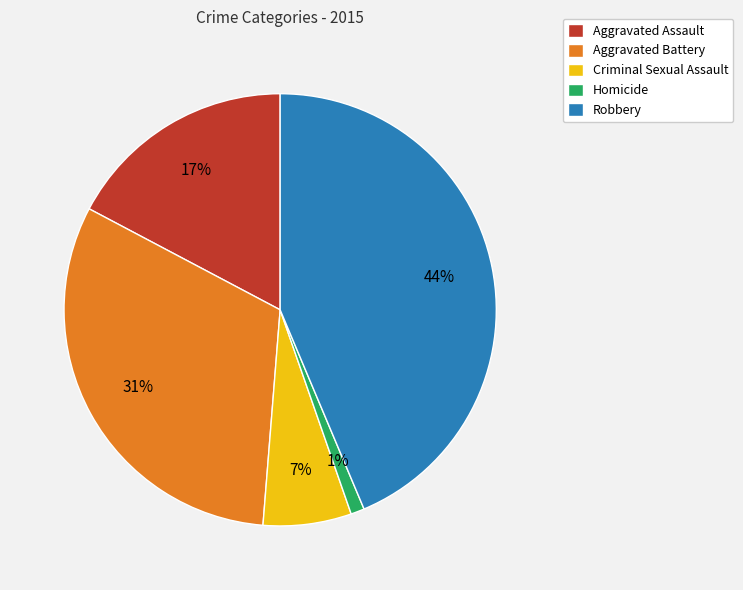

How many slices are in this pie chart?

5